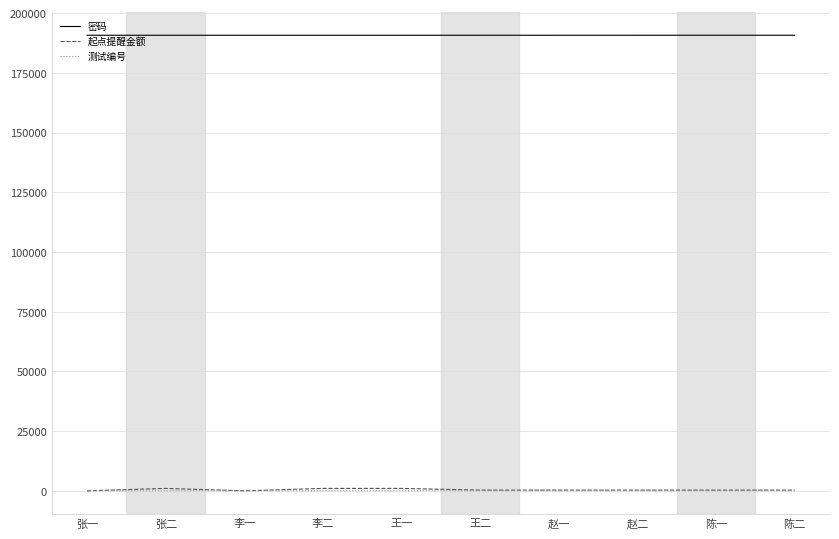

At how many categories does at least one series exceed 55369?

10